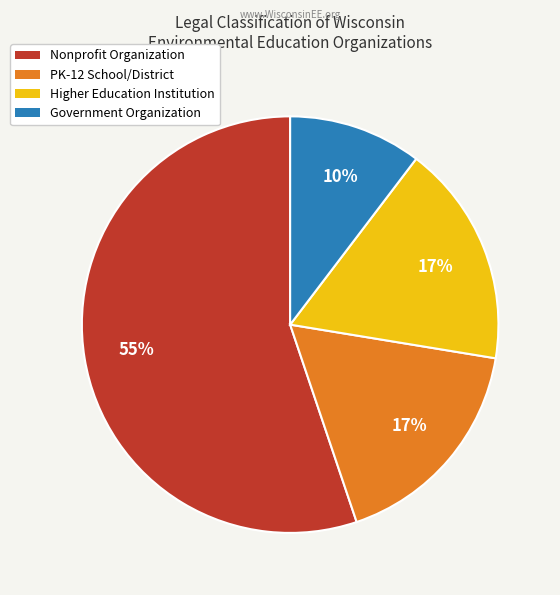

Does Nonprofit Organization represent more than half of the total?

Yes